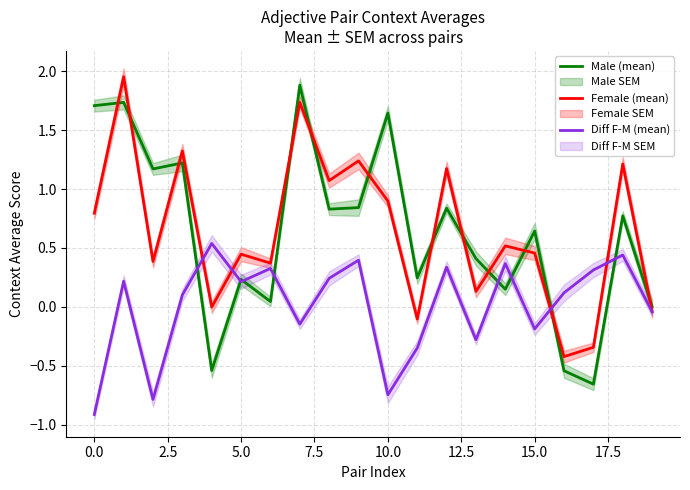

The Female (mean) series shows 1.3 at 10.0. True or false?

False